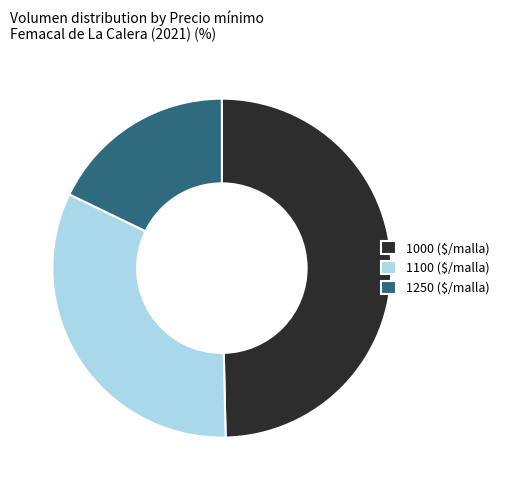

Is there any slice that represents more than half of the pie?

No